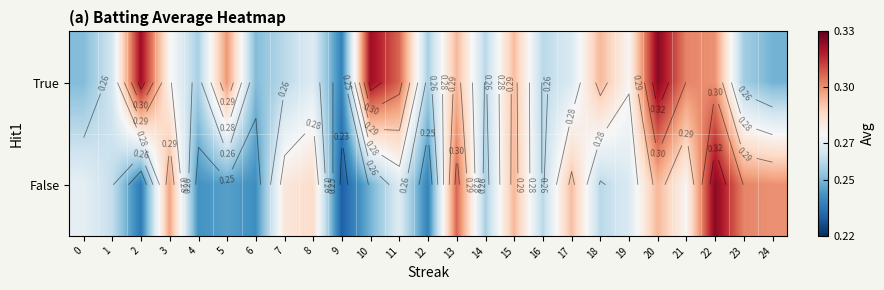

Rank the series at 0 from highest to lowest value.

False, True